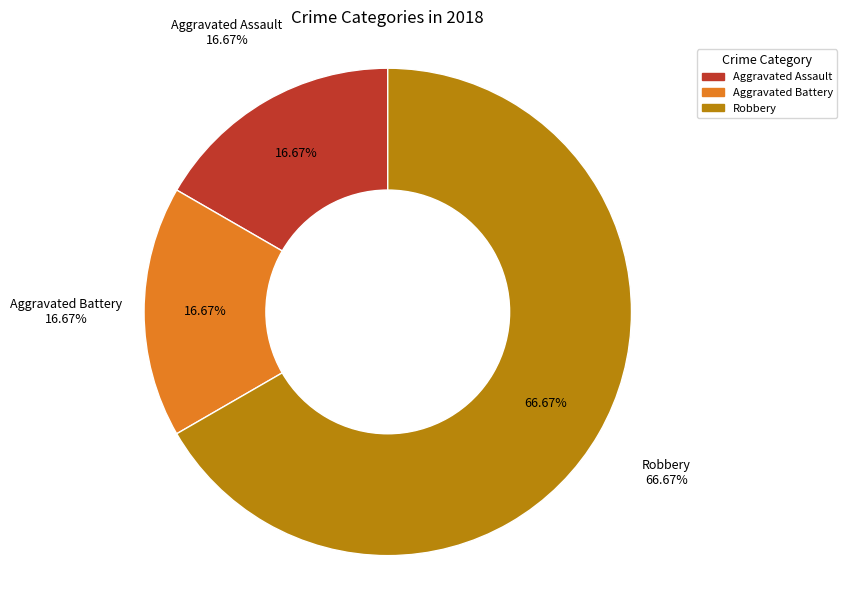

What percentage do Robbery and Aggravated Battery together represent?

83.3%